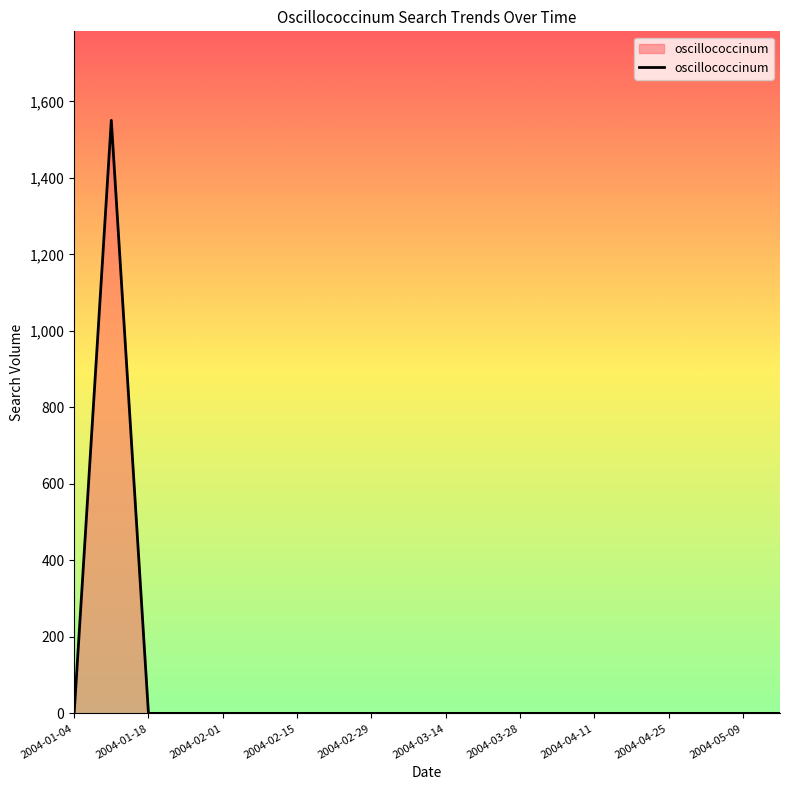

What is the greatest value displayed?

1550.5